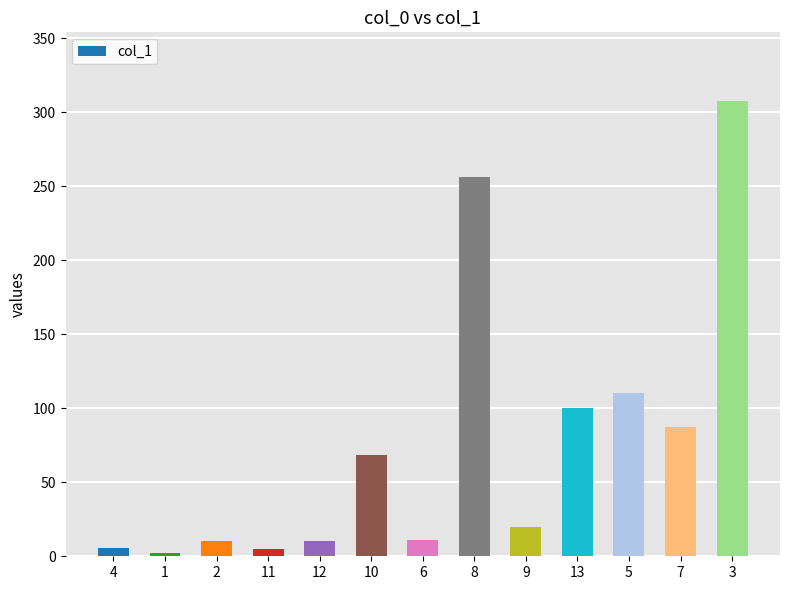

Which label corresponds to the largest value in the chart?

3